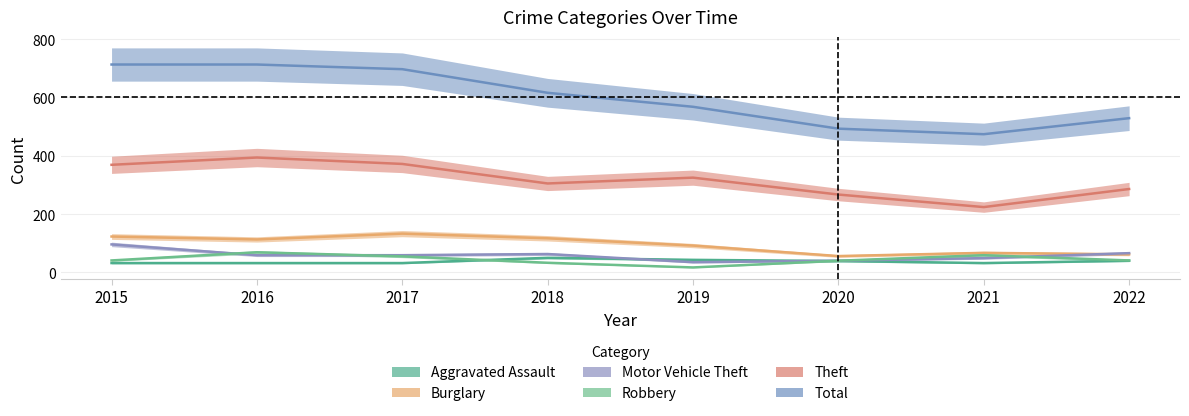

True or false: Burglary and Robbery intersect in this chart.

False